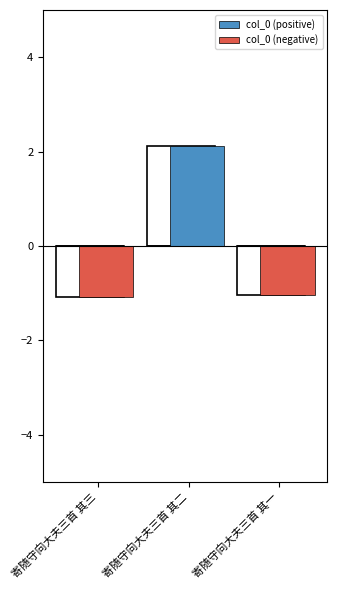

What is the average value of the col_0 (positive) series?

0.7